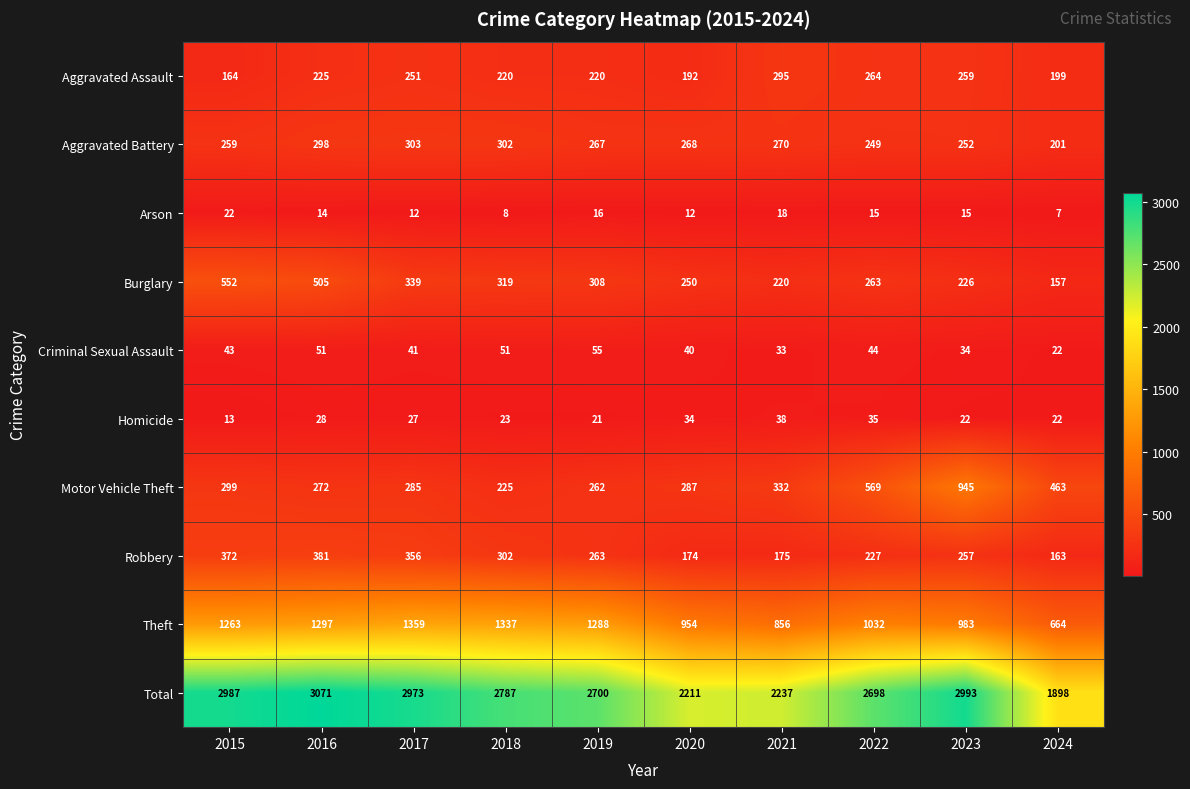

Which series changed the most between 2023 and 2024?

Total